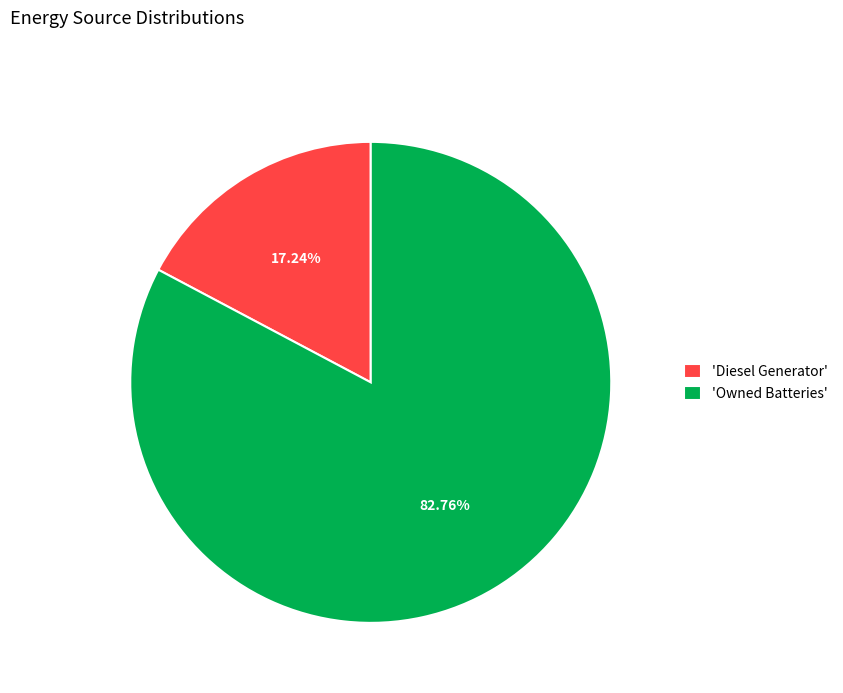

Which has a higher value, 'Diesel Generator' or 'Owned Batteries'?

'Owned Batteries'